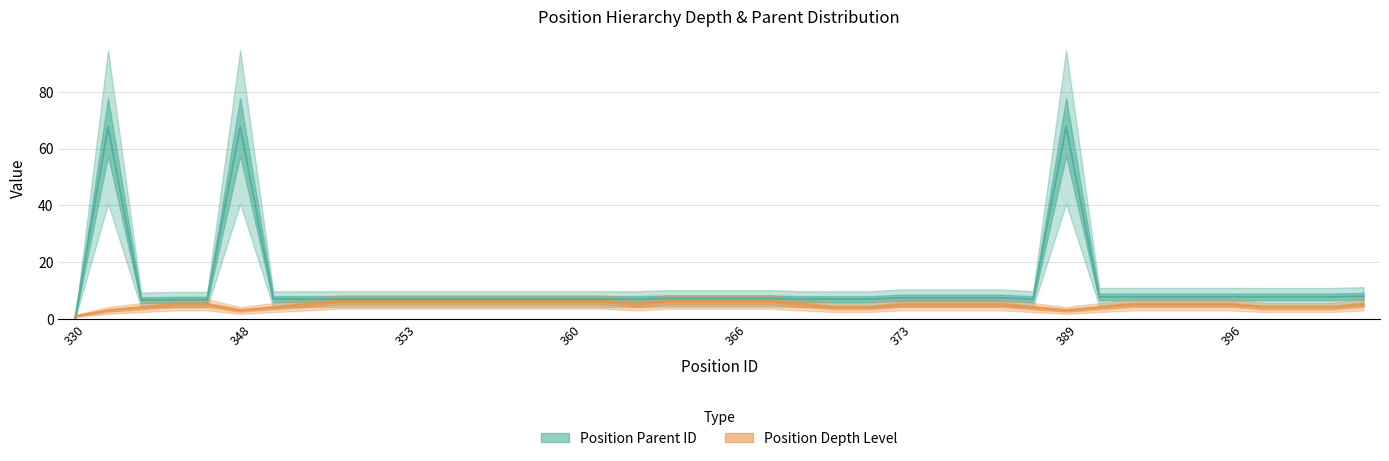

Is the value of Position Depth Level at 365 greater than the value of Position Parent ID at 349?

No